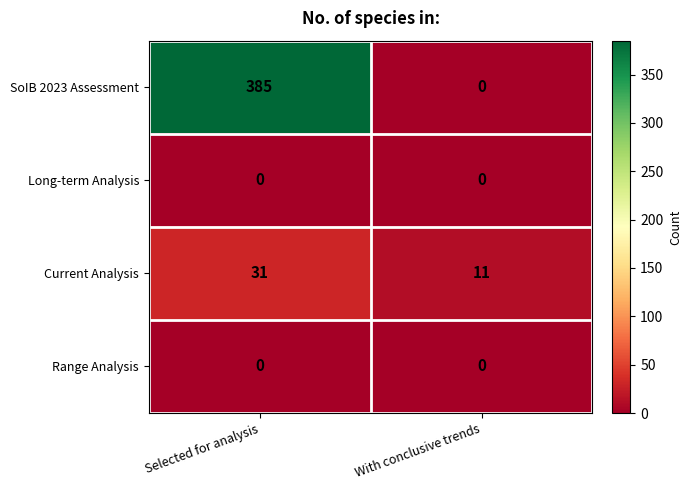

Between Selected for analysis and With conclusive trends, which series saw the biggest shift?

SoIB 2023 Assessment